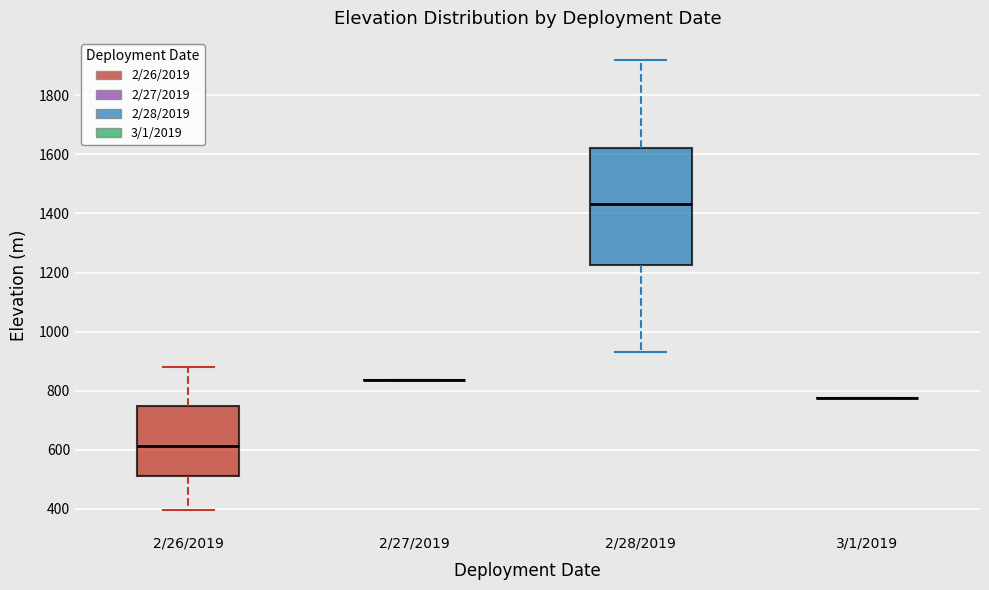

Where does the upper whisker of the box for 2/28/2019 end on the y-axis? The values are not printed on the chart, so give them approximately, as read against the axis.

1920